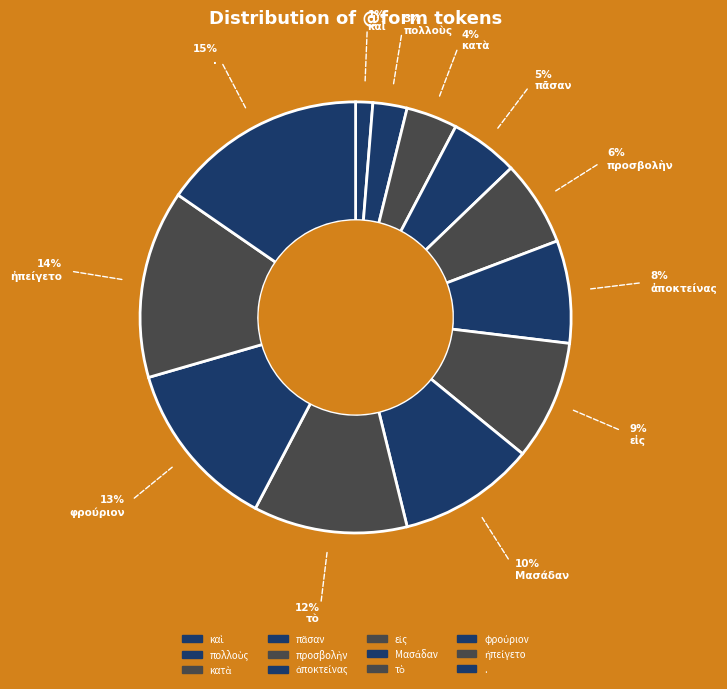

Rank the categories by value from lowest to highest.

καὶ, πολλοὺς, κατὰ, πᾶσαν, προσβολὴν, ἀποκτείνας, εἰς, Μασάδαν, τὸ, φρούριον, ἠπείγετο, .